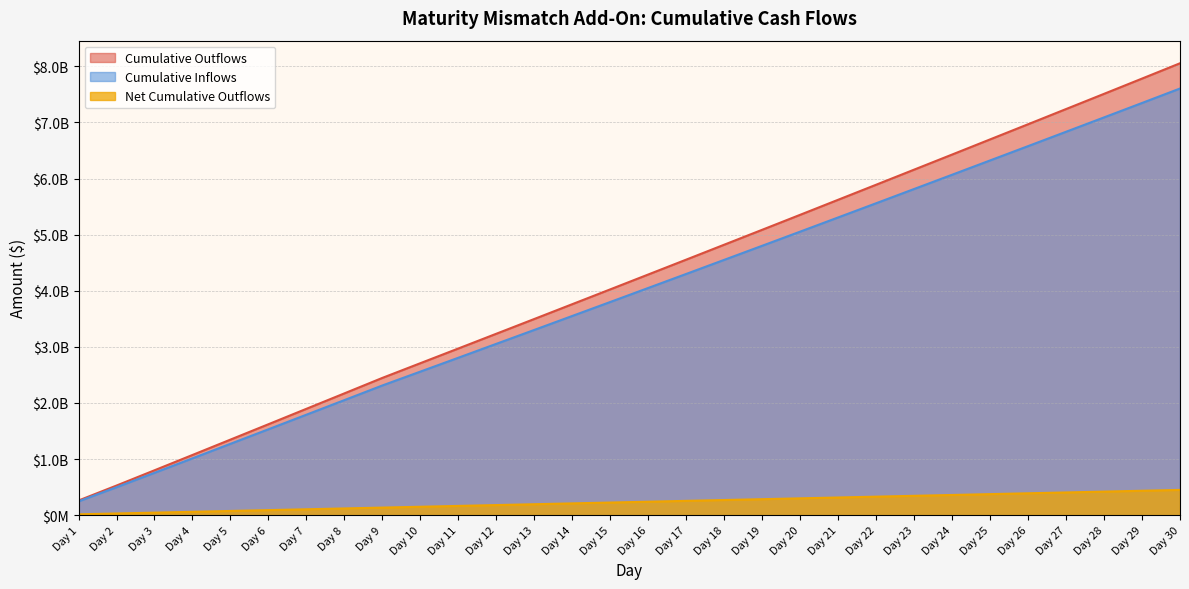

What is the sum of all Cumulative Outflows values?

124799000000